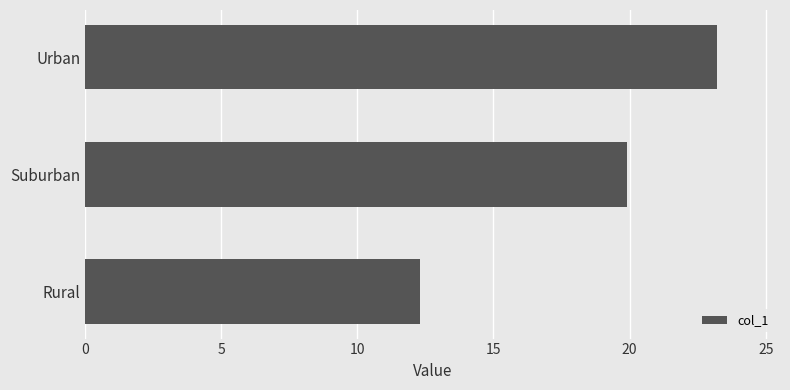

What is the sum of the values at Suburban and Urban?

43.1